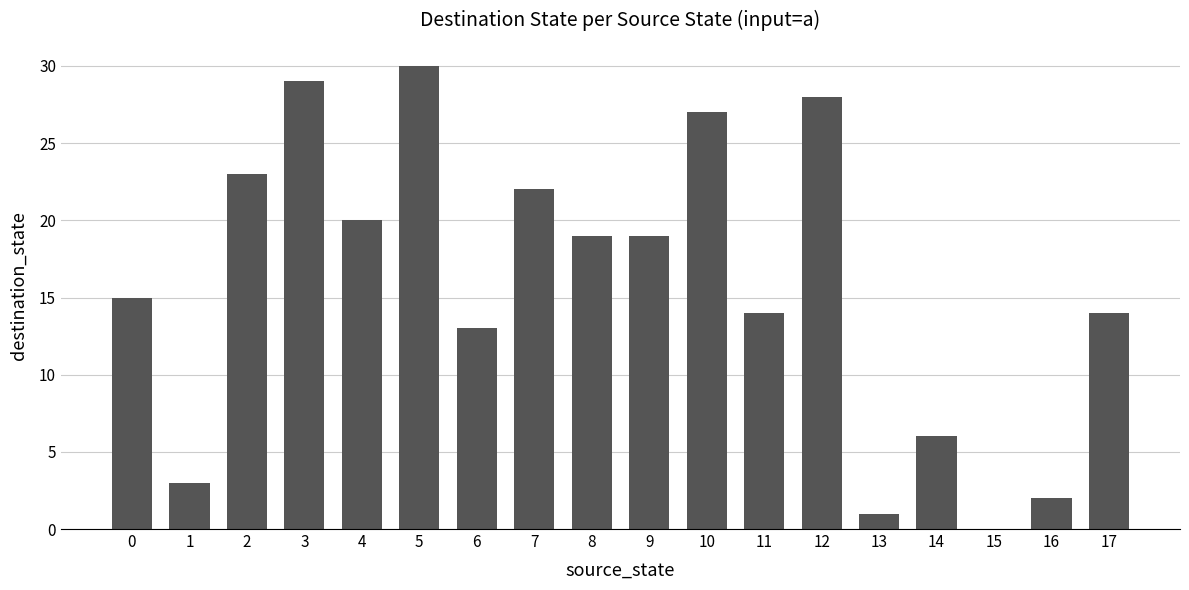

What is the greatest value displayed?

30